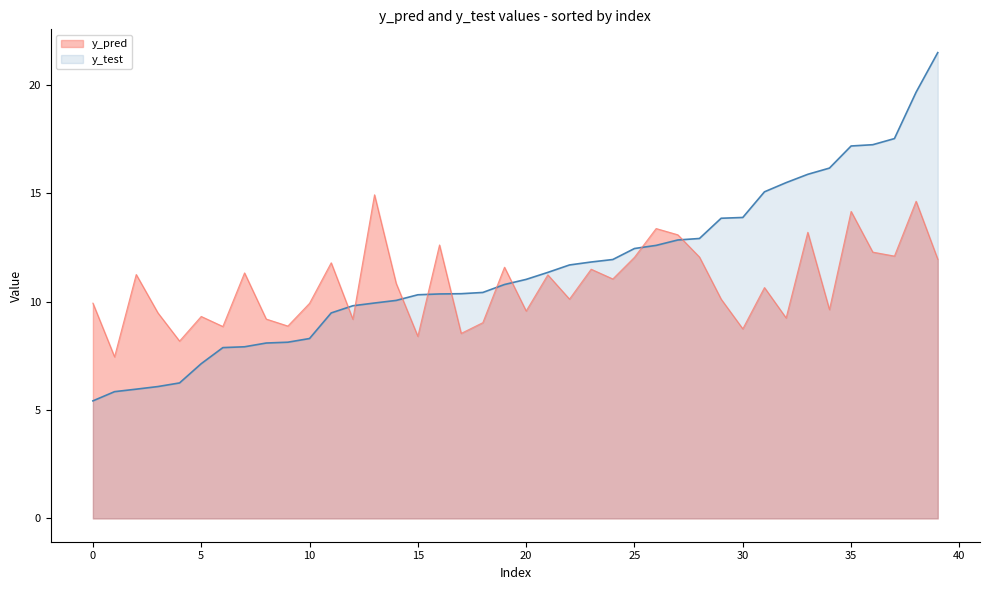

Which series has the largest range (max minus min)?

y_test